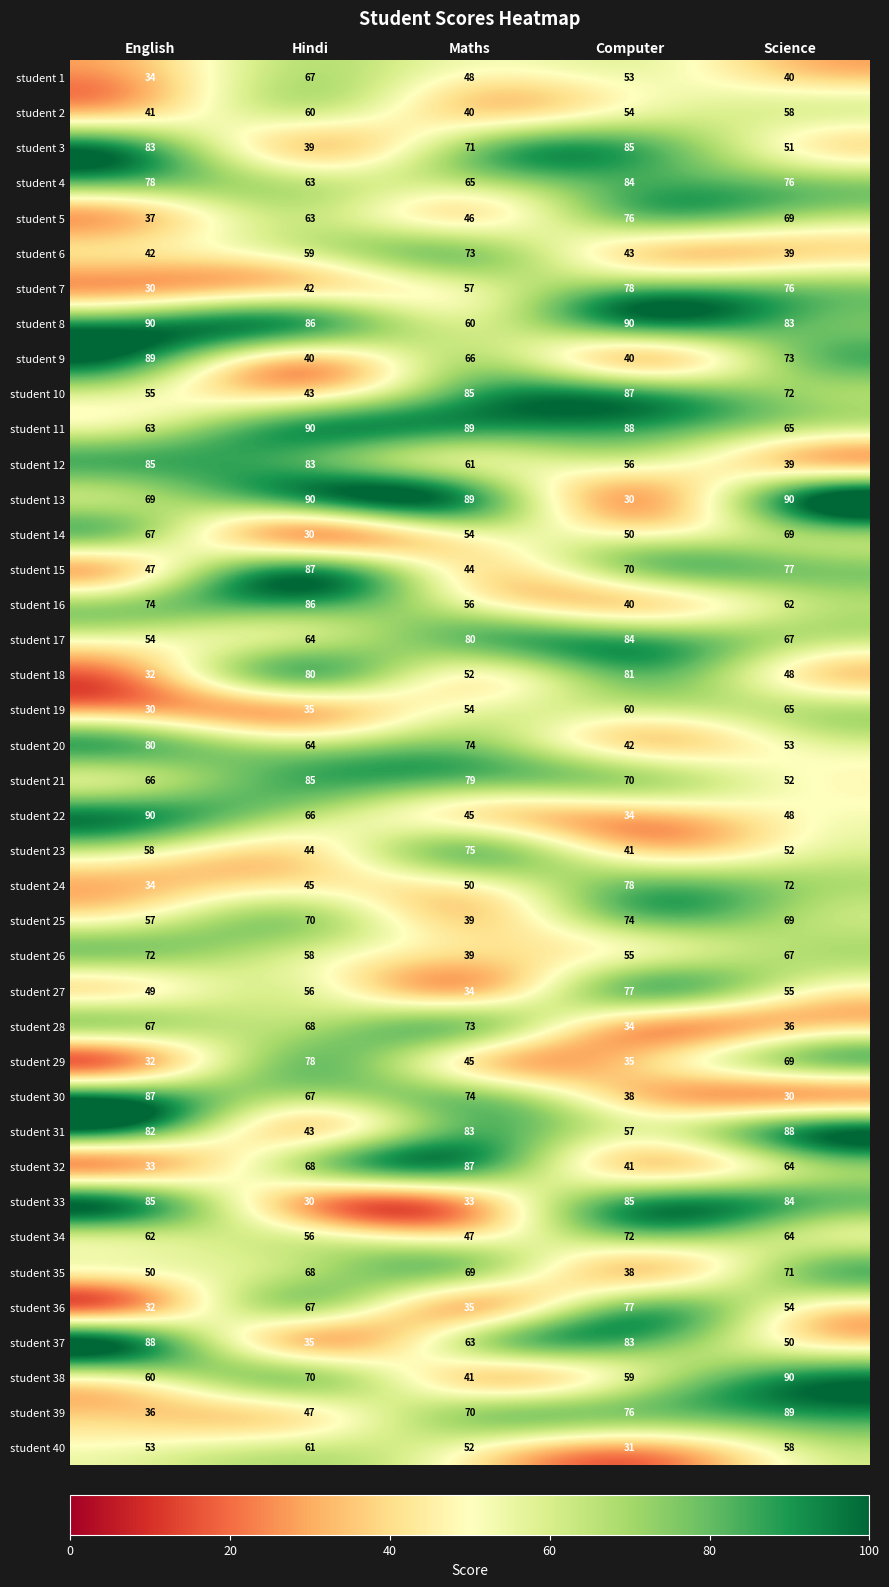

What is the difference between the highest and lowest values at Science?

60